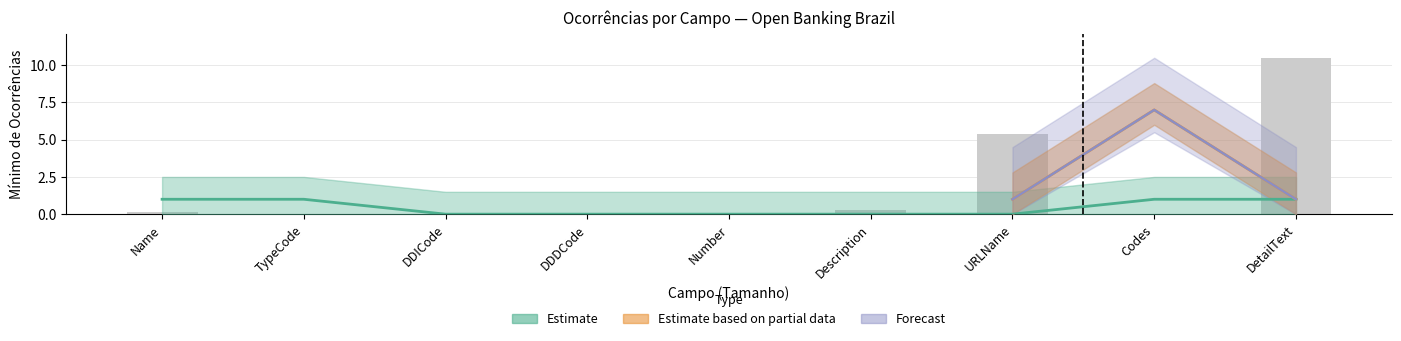

The value of Estimate at Number is 0. True or false?

True